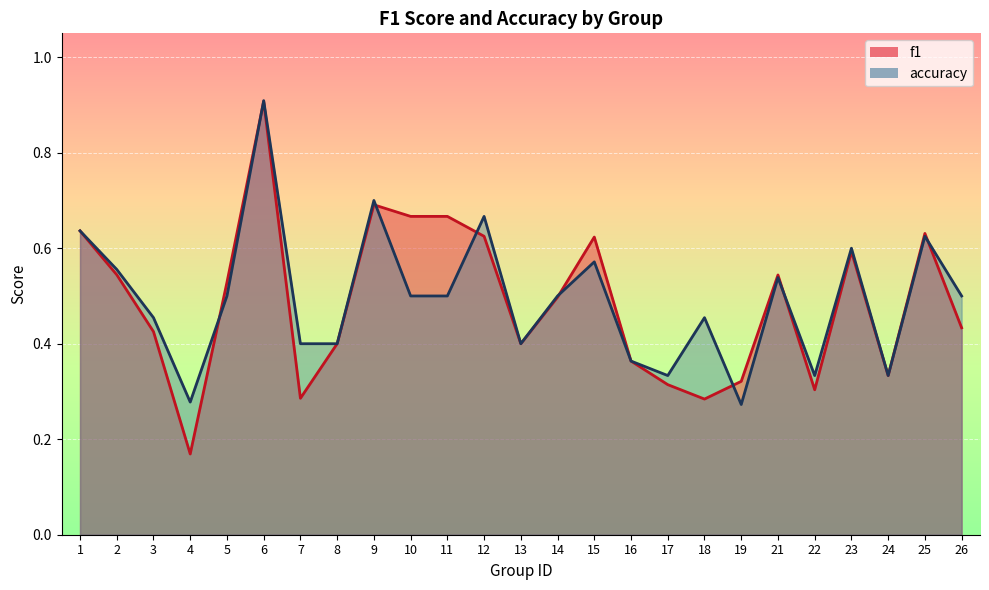

Does the chart display data point markers on the line(s)?

No